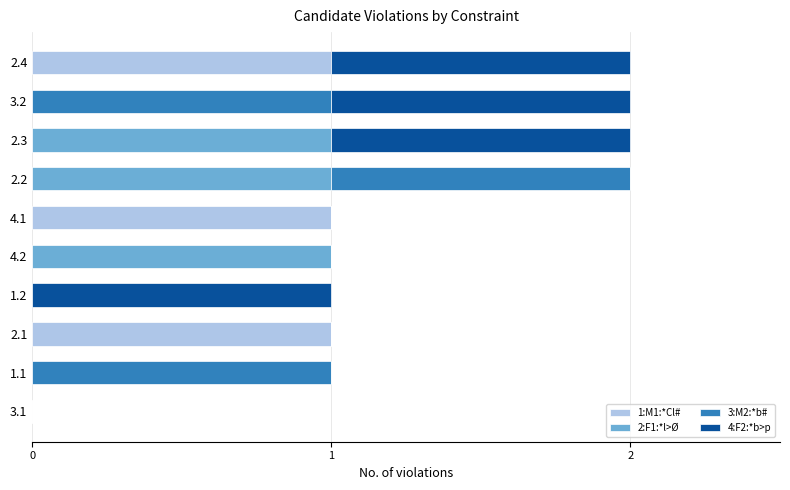

True or false: 1:M1:*Cl# has a value of 0 at 4.1.

False